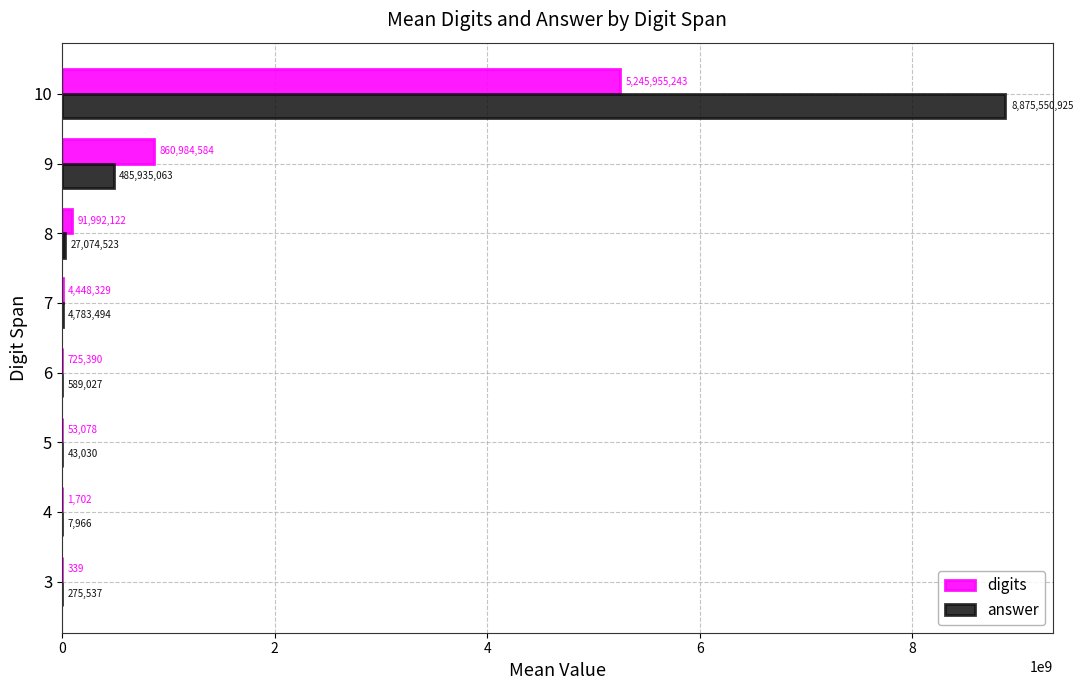

What are all the series names shown in the legend?

digits, answer